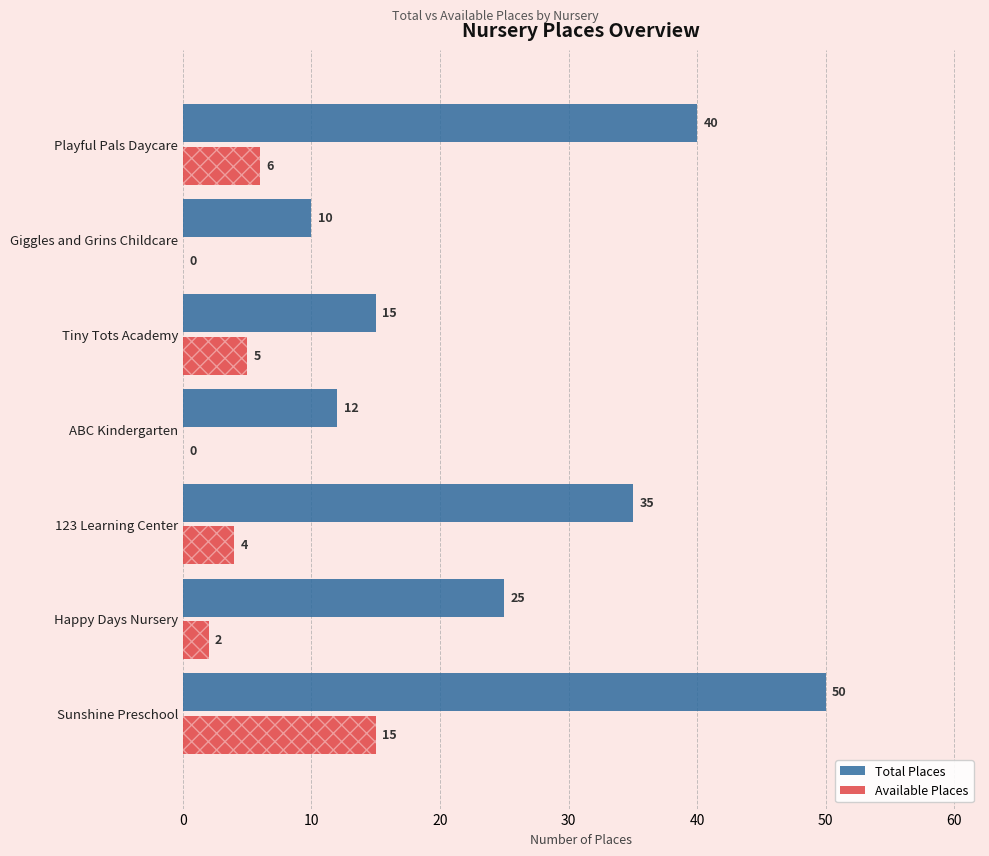

How many distinct data groups are displayed?

2